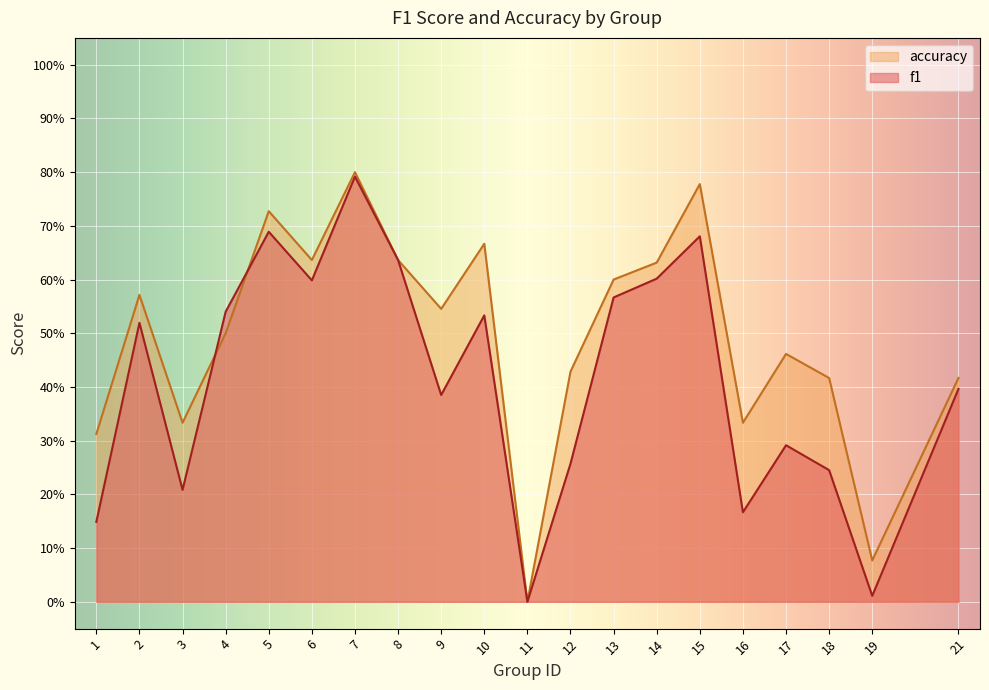

How many categories are shown in the chart?

20